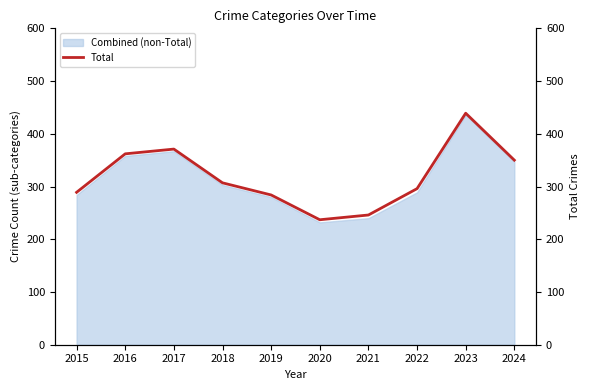

The chart shows a value of 237 at 2020. True or false?

True